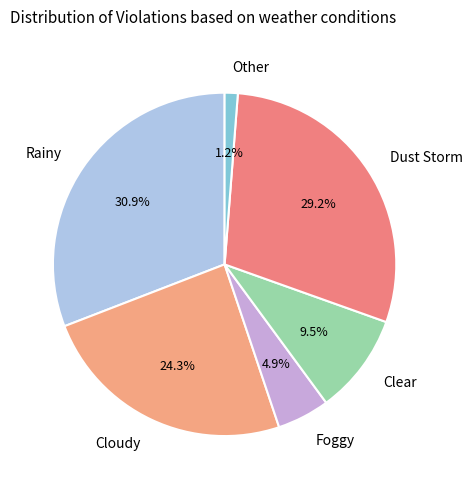

Which slice is the largest?

Rainy